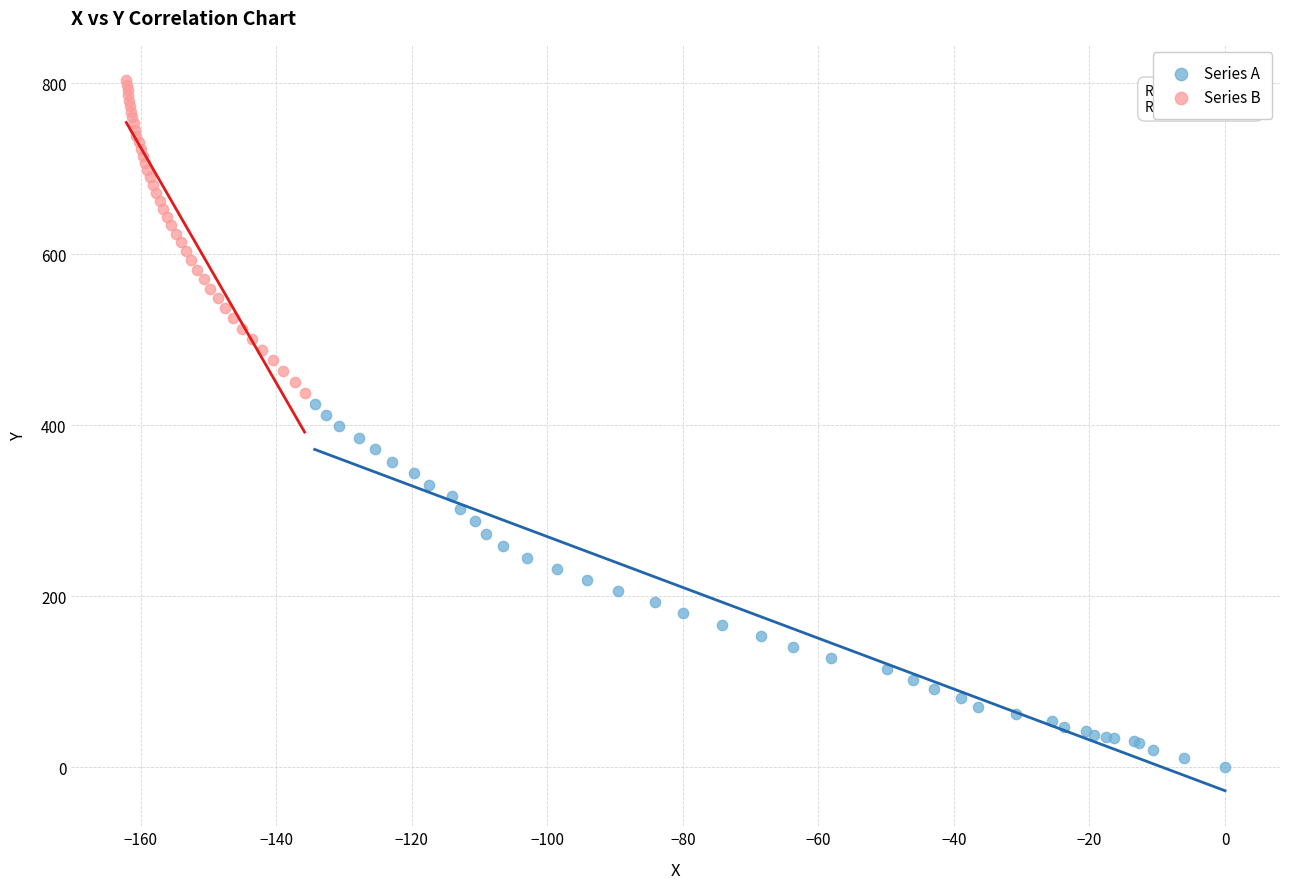

Which series contains the lowest Y value?

Series A